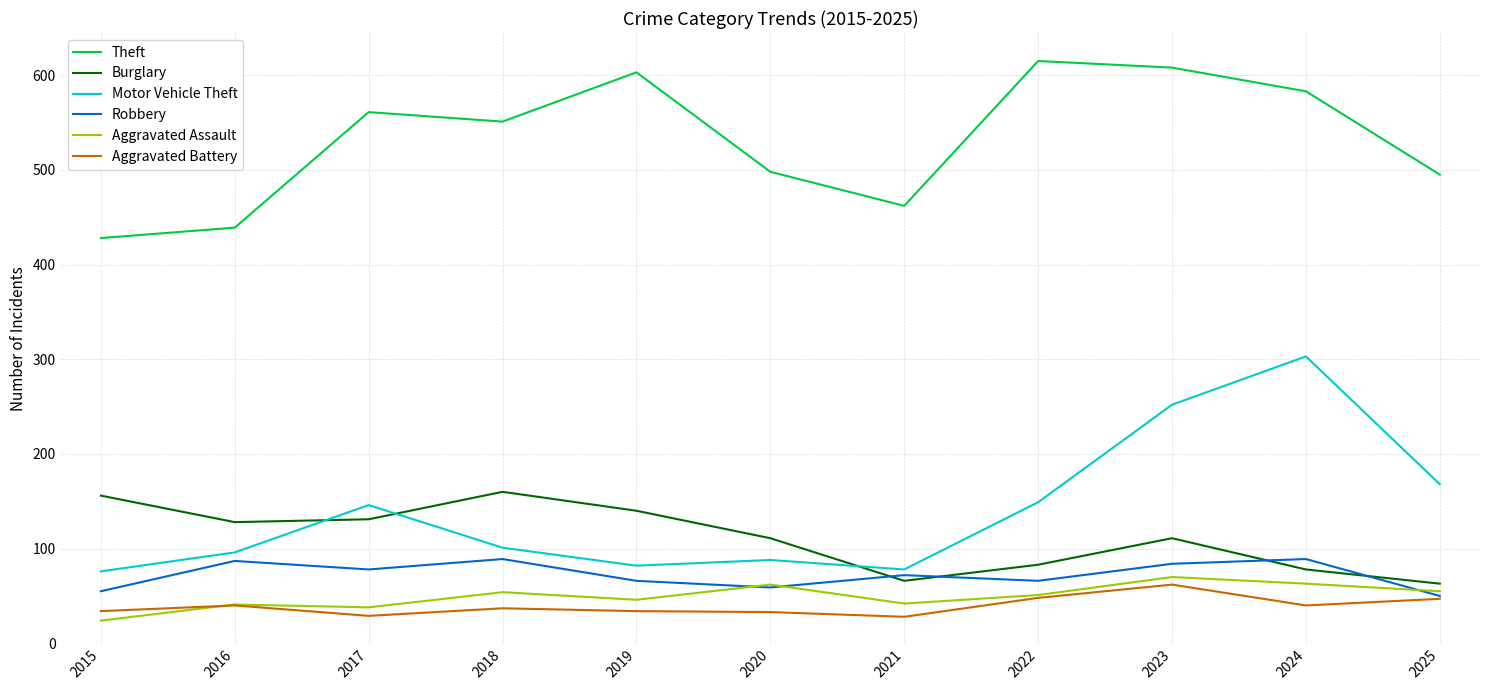

Is it true that Theft equals 498 at 2020?

True